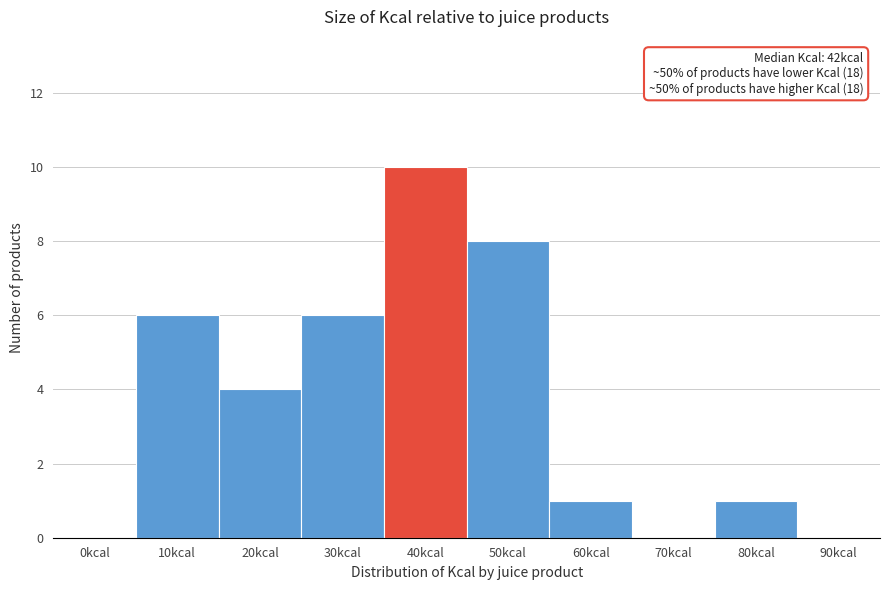

Reading right to left, extract all data points from this chart.

90kcal=0	80kcal=1	70kcal=0	60kcal=1	50kcal=8	40kcal=10	30kcal=6	20kcal=4	10kcal=6	0kcal=0